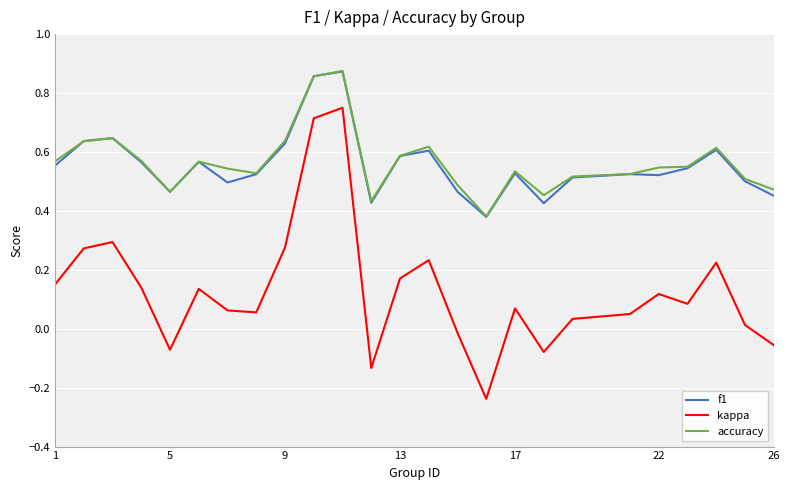

True or false: kappa and f1 cross at least once.

False